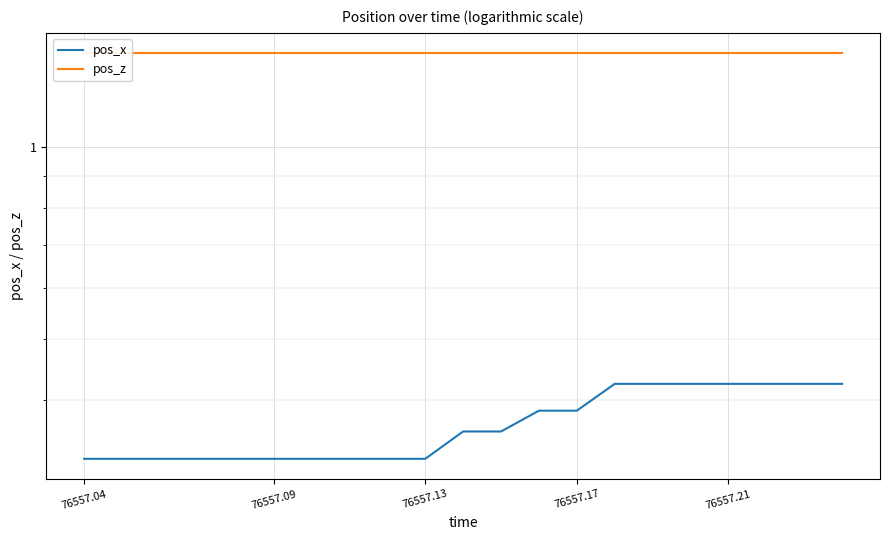

Which series has the largest total across all categories?

pos_z